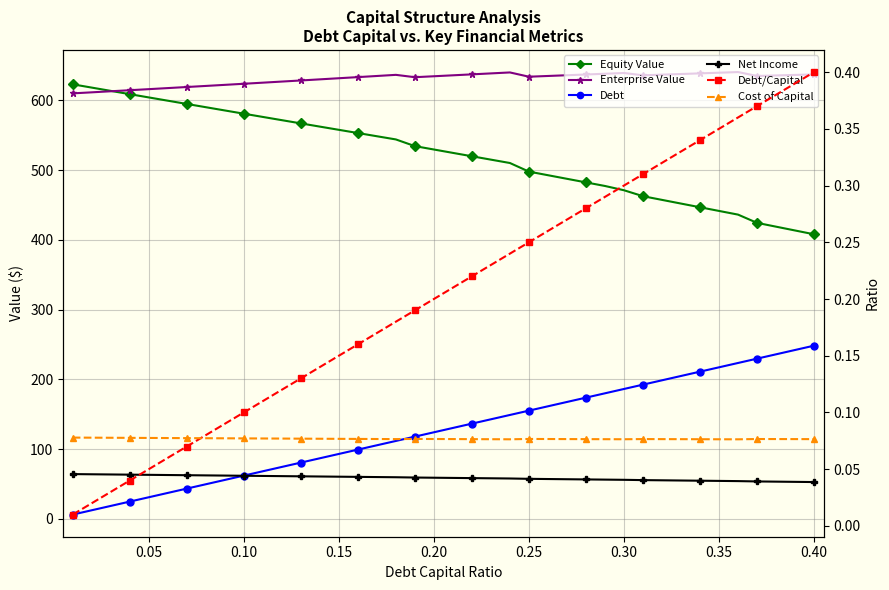

Reading left to right, list all the values displayed in this chart.

Equity Value: 622.8	618.1	613.4	608.7	604.0	599.4	594.7	590.0	585.4	580.7	576.1	571.5	566.8	562.2	557.6	553.0	548.4	543.8	534.2	529.4	524.5	519.7	514.9	510.0	497.7	492.6	487.4	482.3	477.1	471.0	462.5	457.2	451.9	446.6	441.4	436.1	424.3	418.8	413.4	407.9
Enterprise Value: 609.8	611.3	612.8	614.4	615.9	617.4	619.0	620.5	622.0	623.6	625.2	626.8	628.3	629.9	631.5	633.1	634.8	636.4	633.0	634.4	635.7	637.1	638.5	639.8	633.7	634.8	635.8	636.9	638.0	639.0	635.7	636.6	637.6	638.5	639.4	640.4	634.8	635.5	636.3	637.0
Debt: 6.2	12.4	18.6	24.8	31.0	37.2	43.5	49.7	55.9	62.1	68.3	74.5	80.7	86.9	93.1	99.3	105.5	111.7	118.0	124.2	130.4	136.6	142.8	149.0	155.2	161.4	167.6	173.8	180.0	186.2	192.4	198.7	204.9	211.1	217.3	223.5	229.7	235.9	242.1	248.3
Net Income: 64.2	64.0	63.7	63.5	63.2	62.9	62.7	62.4	62.1	61.9	61.6	61.3	61.1	60.8	60.5	60.3	60.0	59.7	59.3	59.0	58.8	58.5	58.2	58.0	57.5	57.2	56.9	56.6	56.3	56.0	55.6	55.4	55.1	54.8	54.5	54.2	53.7	53.4	53.1	52.8
Debt/Capital: 0.0	0.0	0.0	0.0	0.1	0.1	0.1	0.1	0.1	0.1	0.1	0.1	0.1	0.1	0.1	0.2	0.2	0.2	0.2	0.2	0.2	0.2	0.2	0.2	0.2	0.3	0.3	0.3	0.3	0.3	0.3	0.3	0.3	0.3	0.3	0.4	0.4	0.4	0.4	0.4
Cost of Capital: 0.1	0.1	0.1	0.1	0.1	0.1	0.1	0.1	0.1	0.1	0.1	0.1	0.1	0.1	0.1	0.1	0.1	0.1	0.1	0.1	0.1	0.1	0.1	0.1	0.1	0.1	0.1	0.1	0.1	0.1	0.1	0.1	0.1	0.1	0.1	0.1	0.1	0.1	0.1	0.1